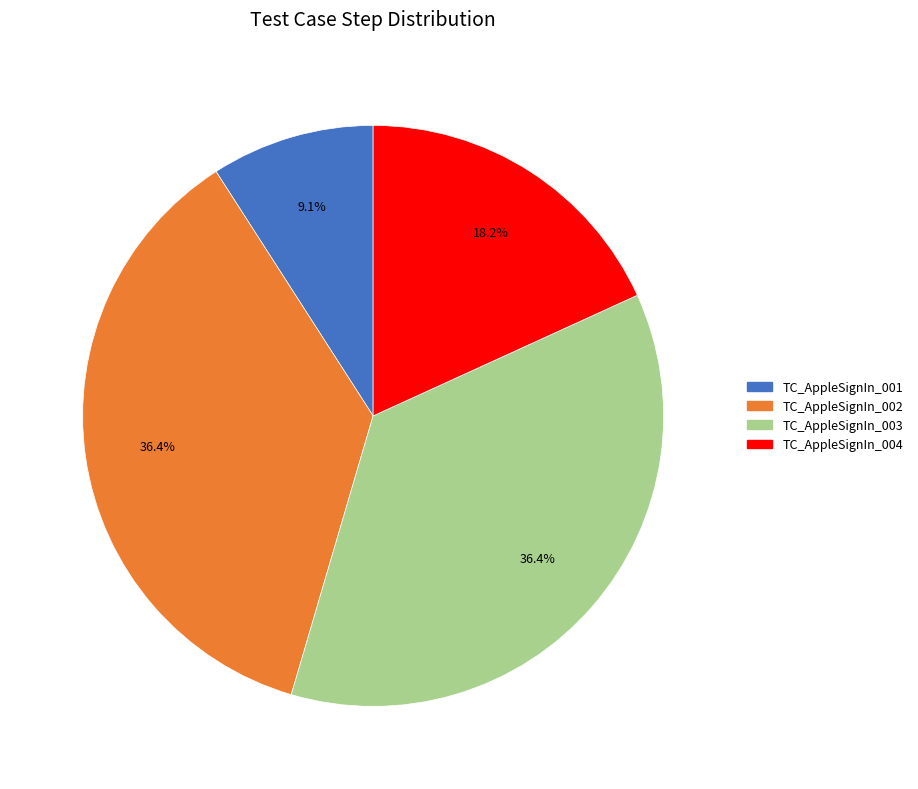

Approximately how many times larger is the value at TC_AppleSignIn_004 compared to TC_AppleSignIn_001?

2.0